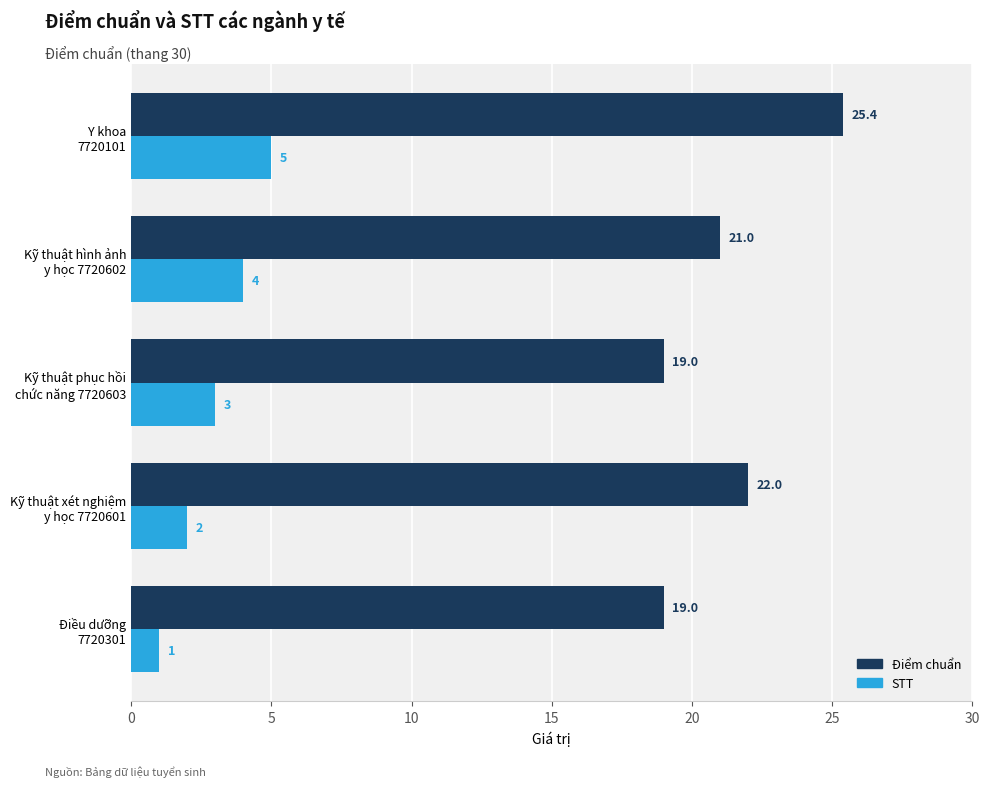

Which category has the highest value in the Điểm chuẩn series?

Y khoa
7720101